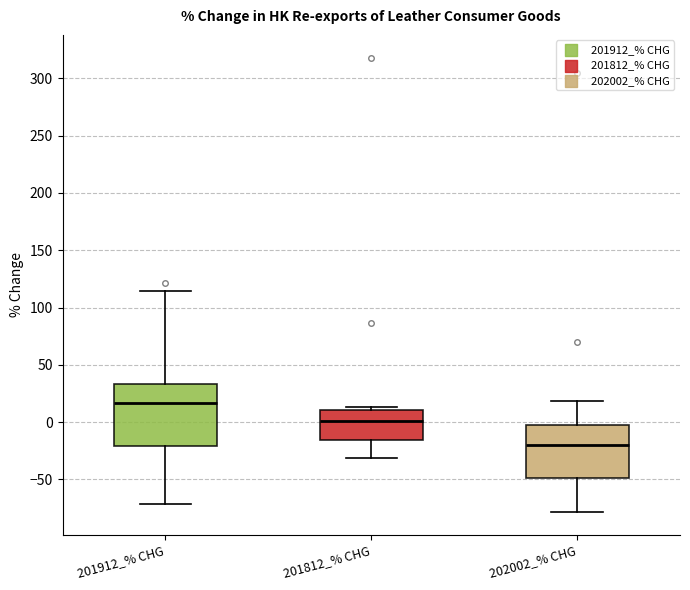

Reading left to right, read every box against the y-axis: the position of its median line, the range the box covers, and the ends of its whiskers. The values are not printed on the chart, so give them approximately, as read against the axis.

201912_% CHG: median 15, box -20 to 35, whiskers -70 to 115
201812_% CHG: median 0, box -15 to 10, whiskers -30 to 15
202002_% CHG: median -20, box -50 to 0, whiskers -80 to 20